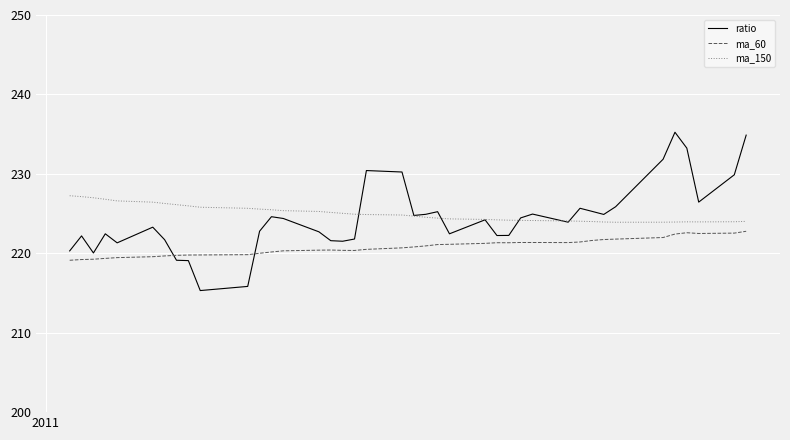

What is the minimum value for ratio?

215.3